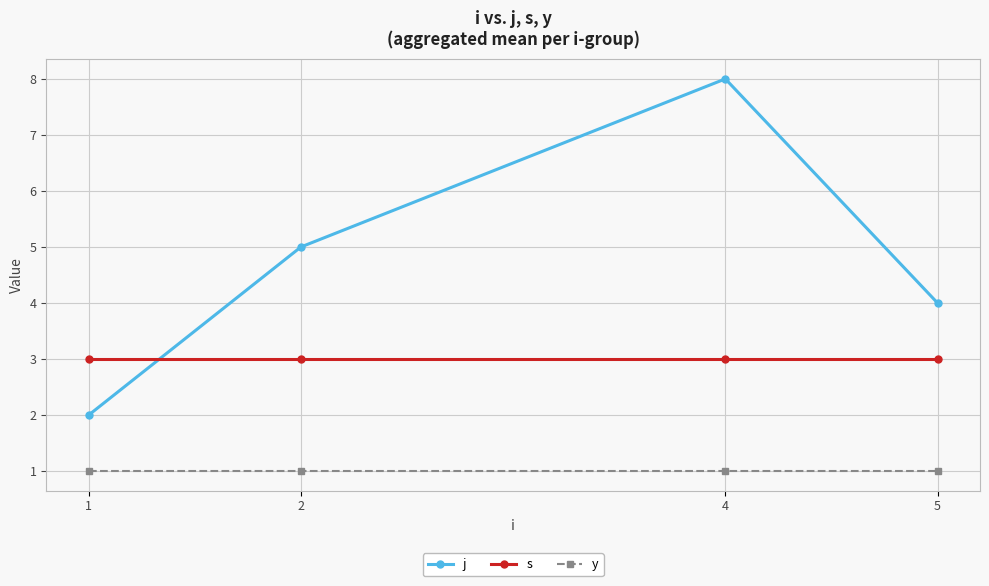

How many lines are shown in the chart?

3